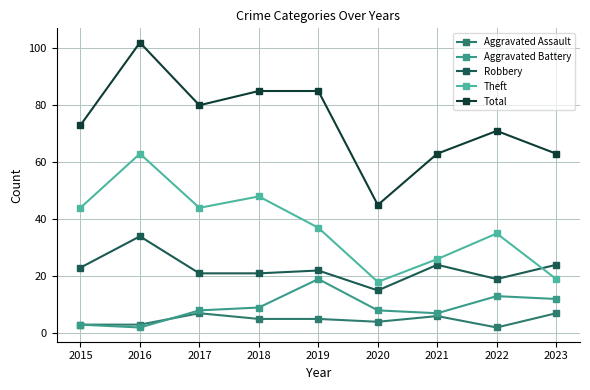

List the series in order of their peak value, highest first.

Total, Theft, Robbery, Aggravated Battery, Aggravated Assault